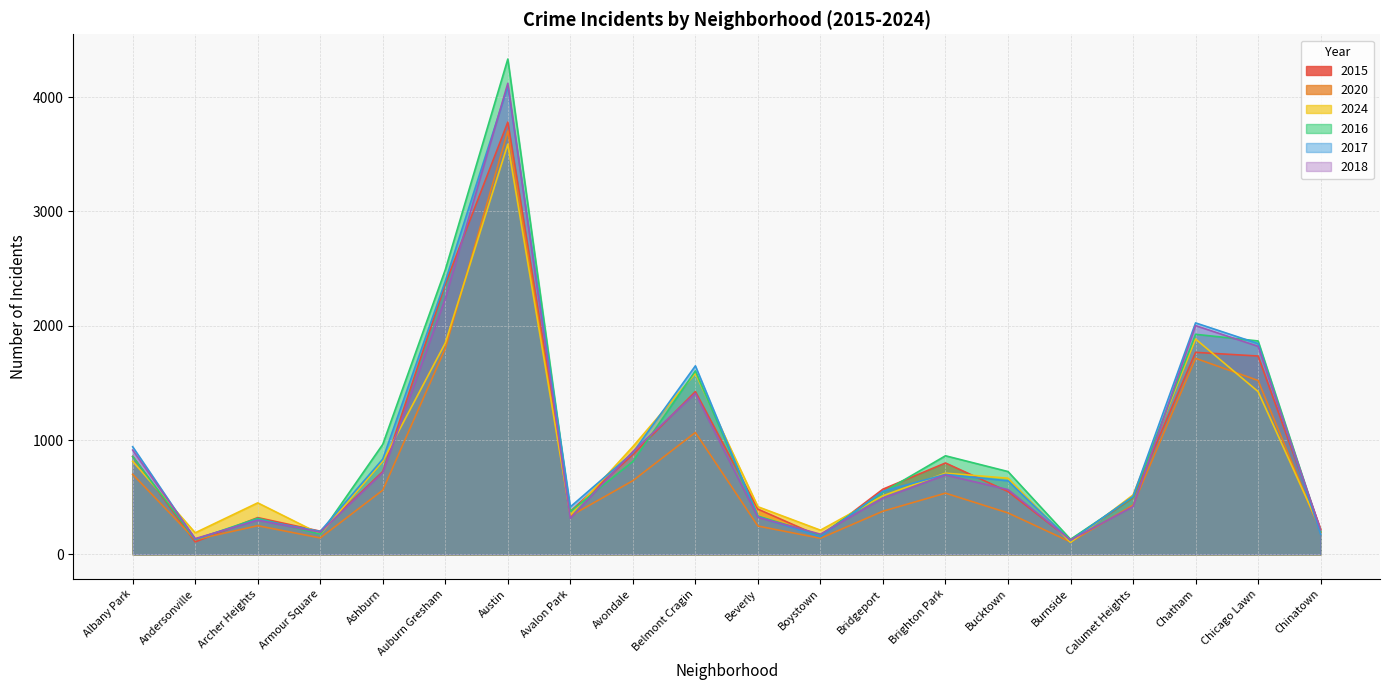

Which series has the largest total across all categories?

2016